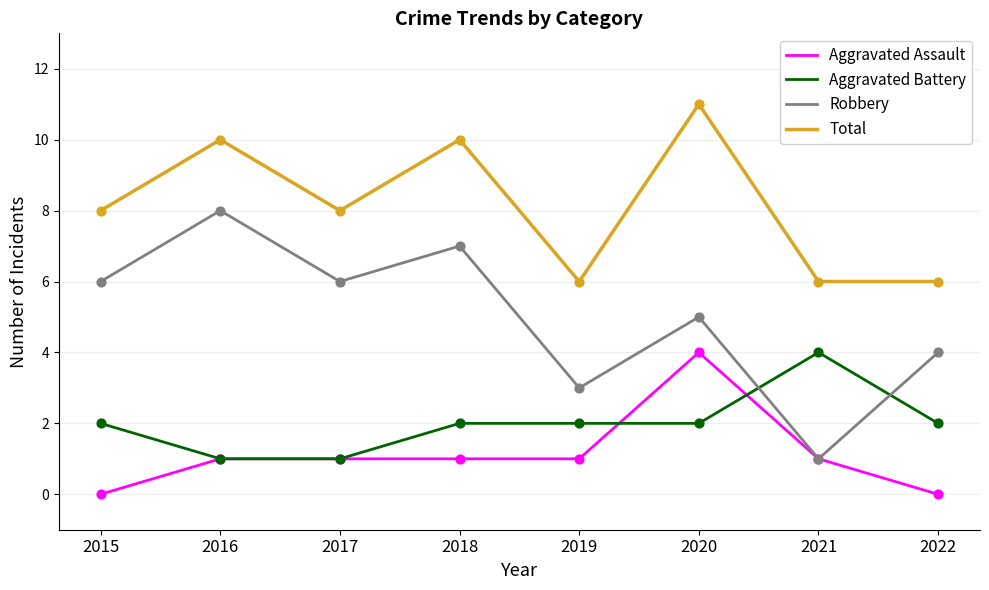

What is the total value across all series at 2015?

16